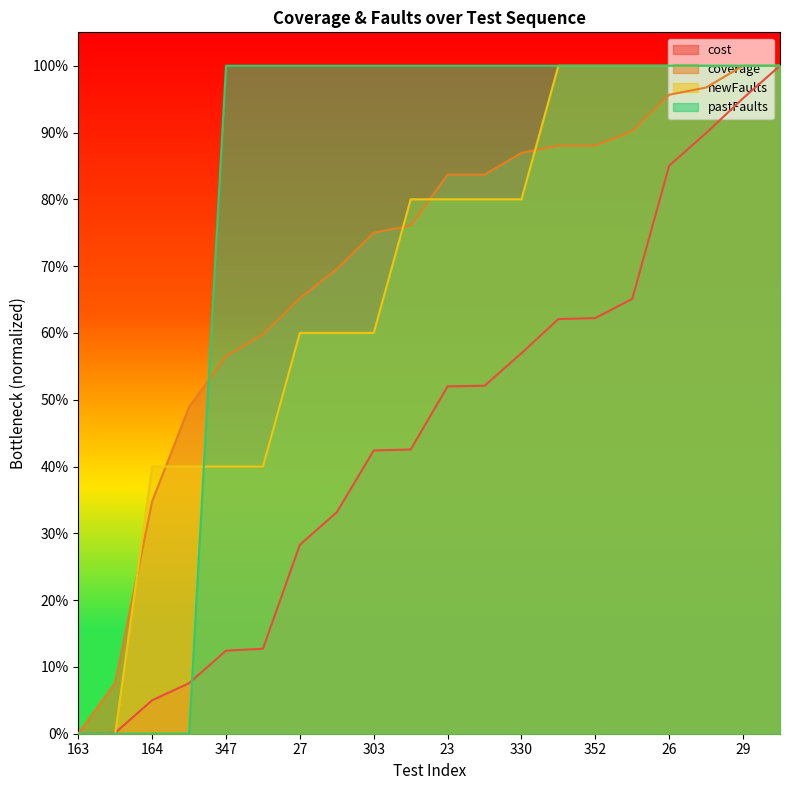

Rank the series at 352 from highest to lowest value.

newFaults, pastFaults, coverage, cost